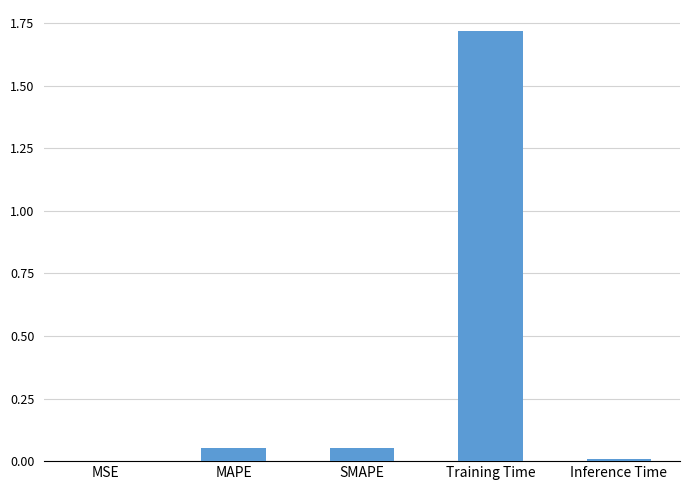

What is the greatest value displayed?

1.7